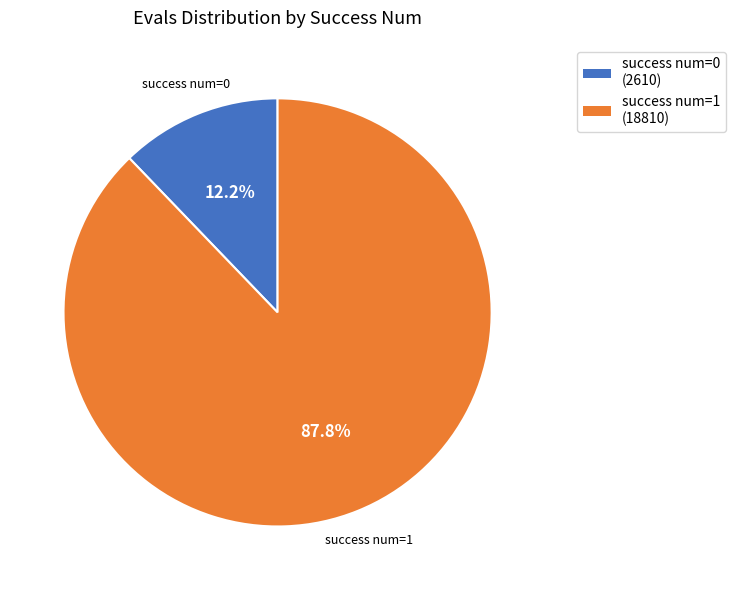

What percentage is NOT represented by success num=0?

87.8%